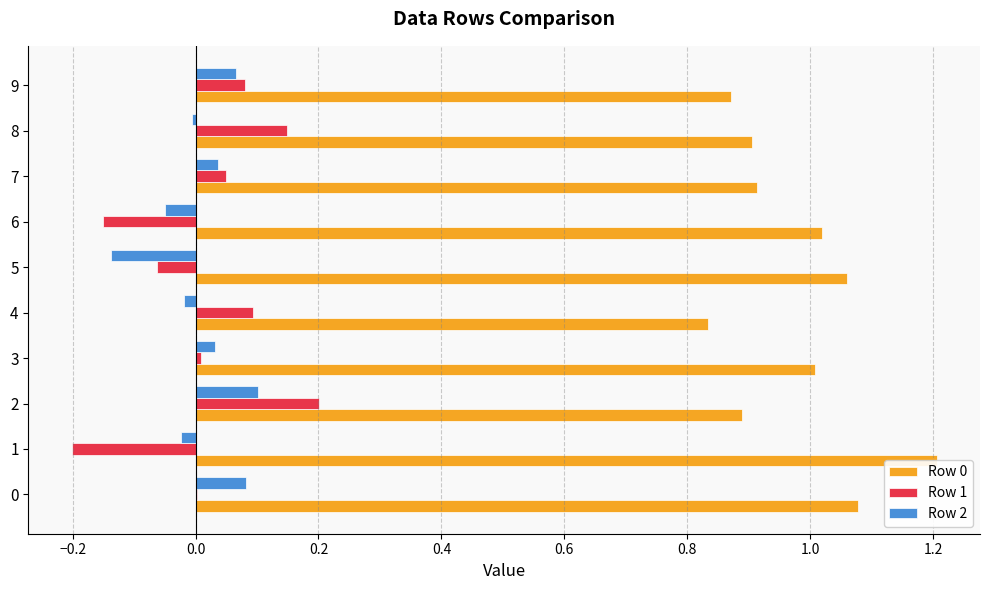

What is the minimum value shown in the chart?

-0.2